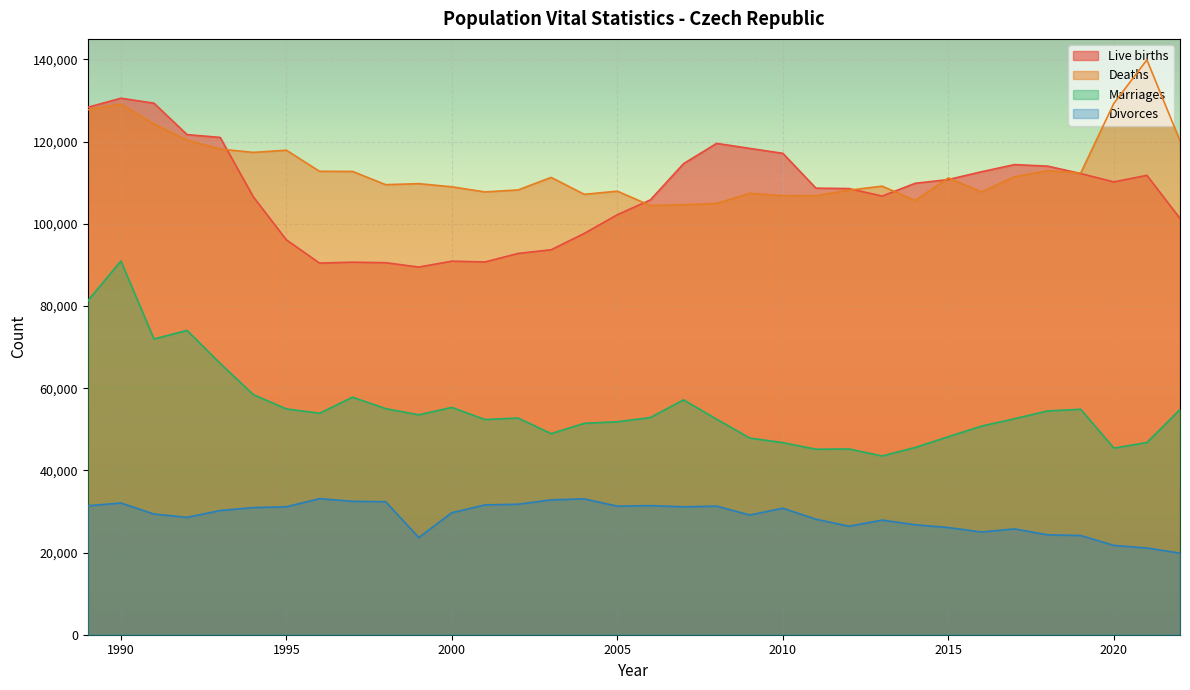

True or false: Marriages and Live births intersect in this chart.

False